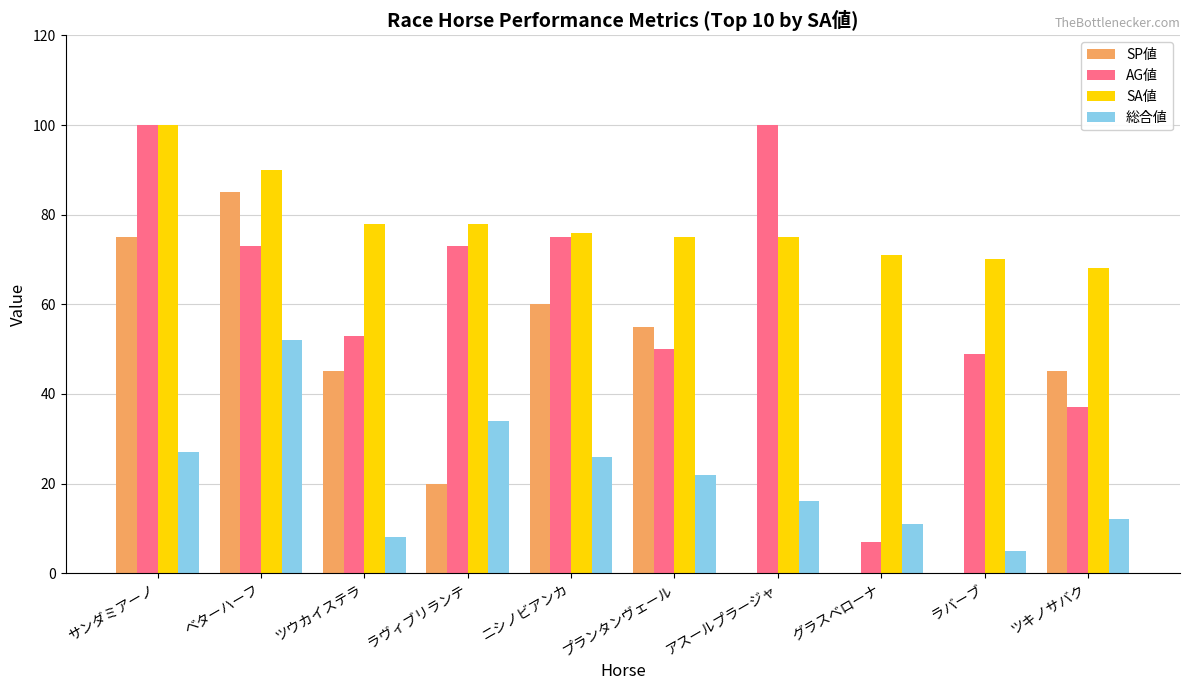

What is the sum of the 総合値 values at ツキノサバク and ラバーブ?

17